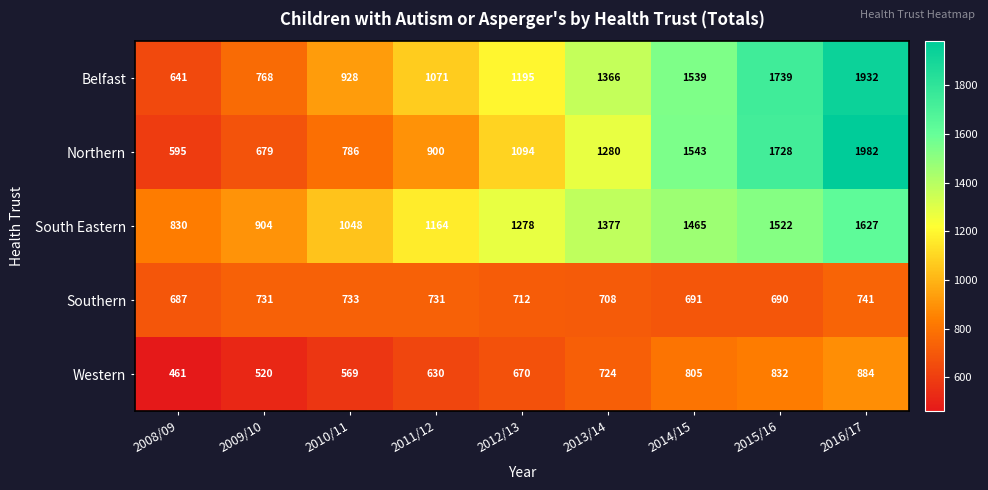

Which category has the lowest value across all series?

2008/09